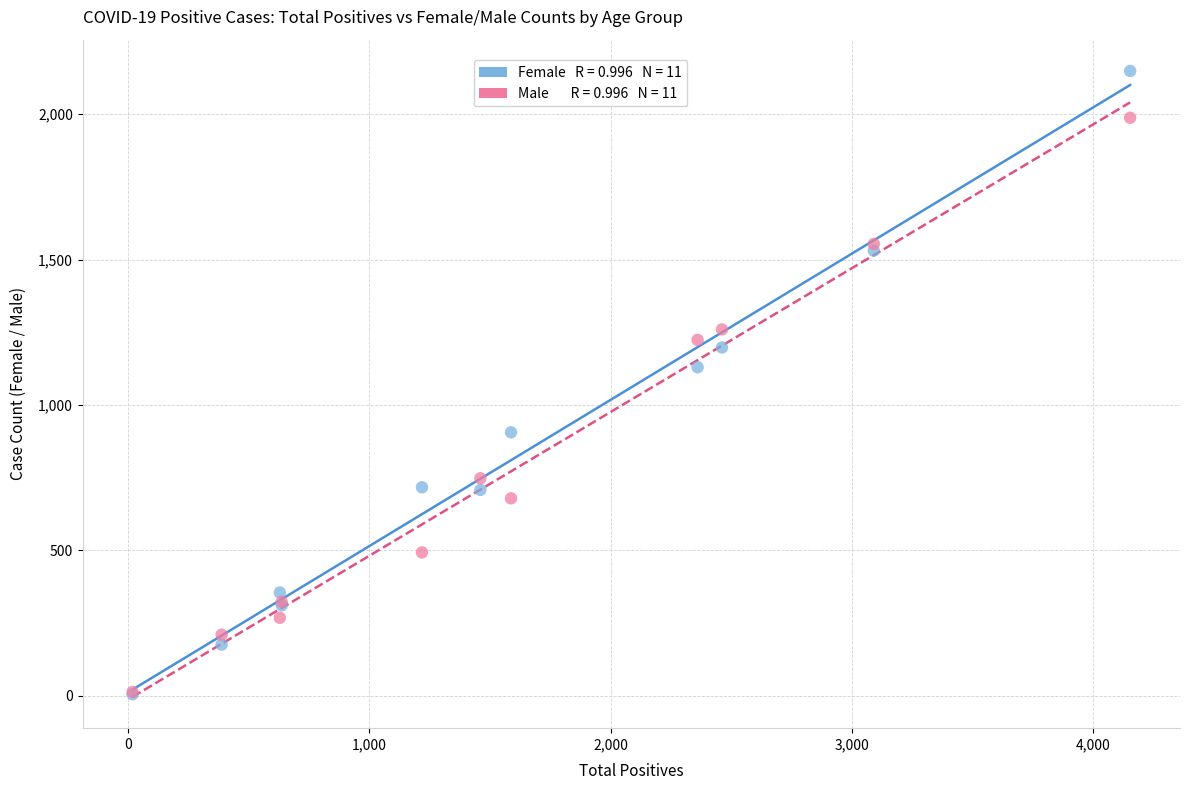

Across all series, what Y value is closest to 1077?

1130